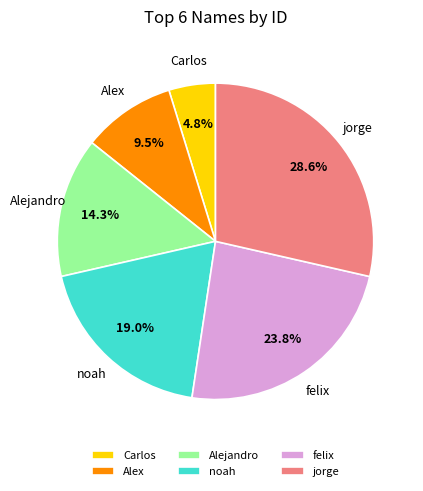

What percentage do Carlos and felix together represent?

28.6%